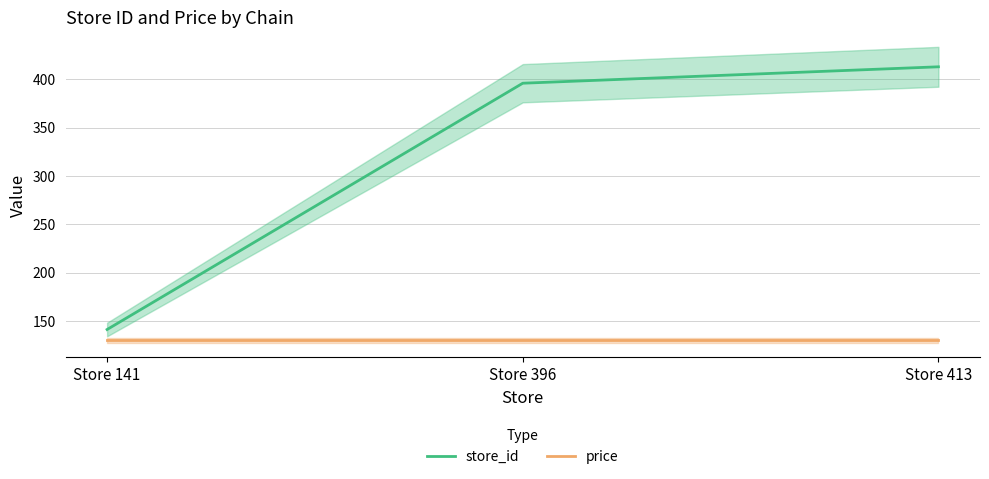

Reading left to right, transcribe all the data shown in this chart.

store_id: Store 141=141	Store 396=396	Store 413=413
price: Store 141=130	Store 396=130	Store 413=130